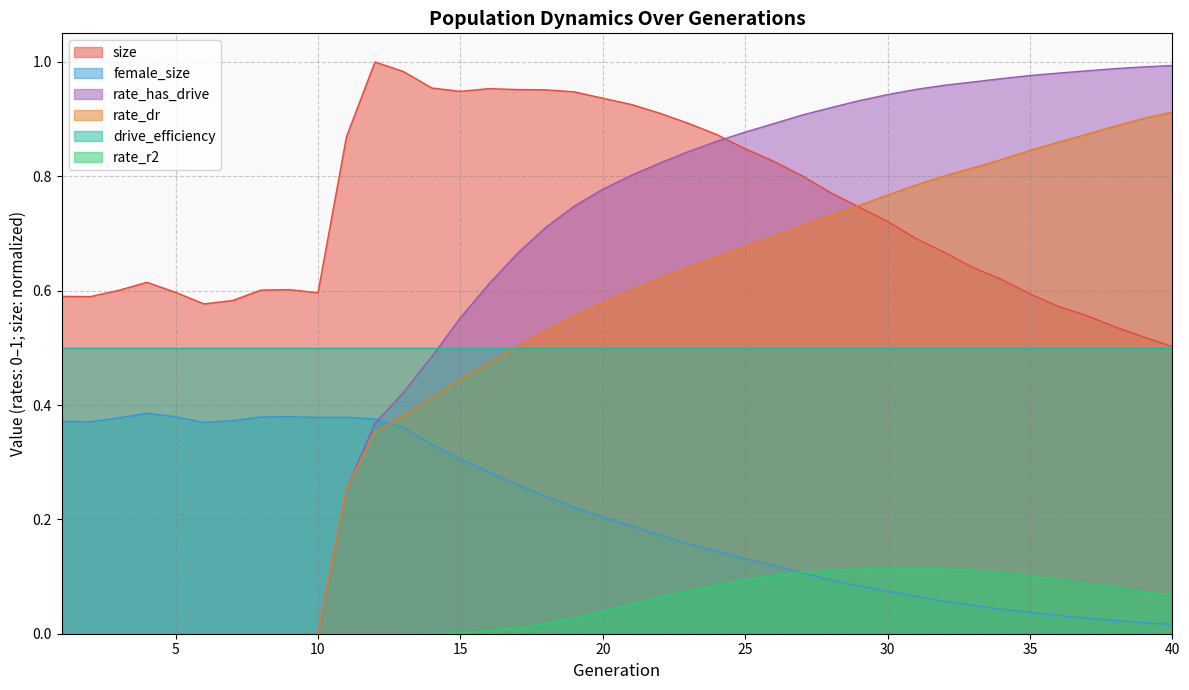

Which series has the largest total across all categories?

size